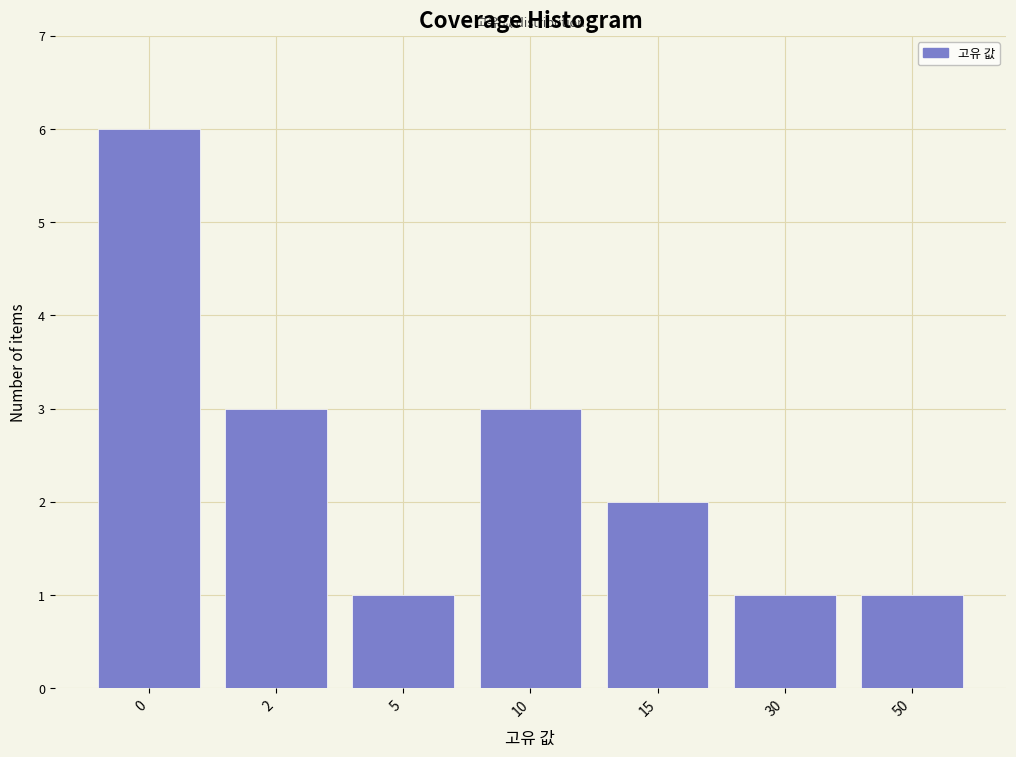

Reading left to right, list all the values displayed in this chart.

6	3	1	3	2	1	1